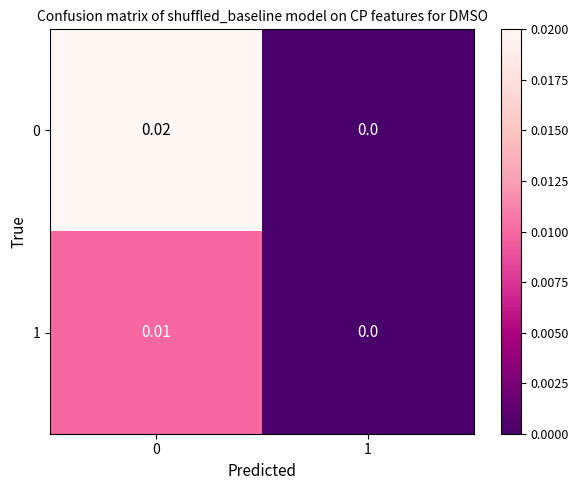

Is the value of 0 at 0 greater than the value of 1 at 0?

Yes